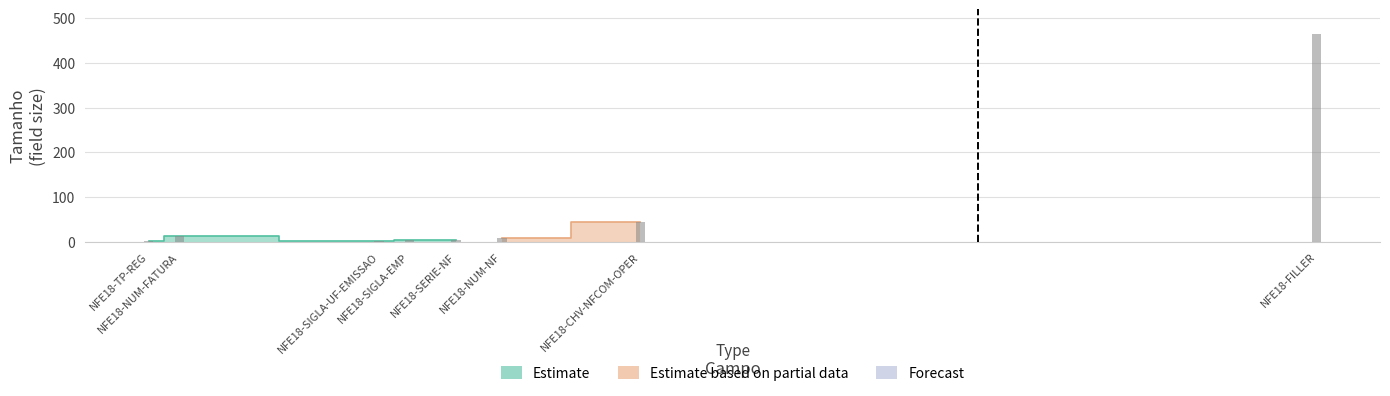

Reading right to left, what are all the values shown in this chart?

464	44	9	3	3	2	13	2